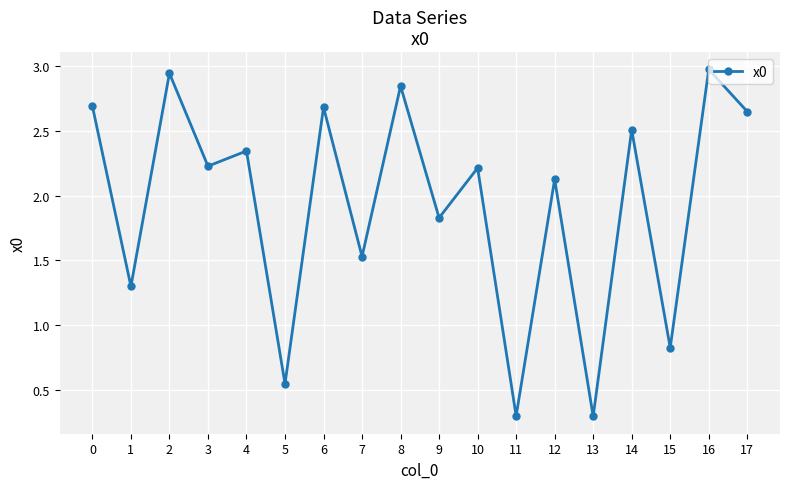

What is the value of the 8th point from the left?

1.5